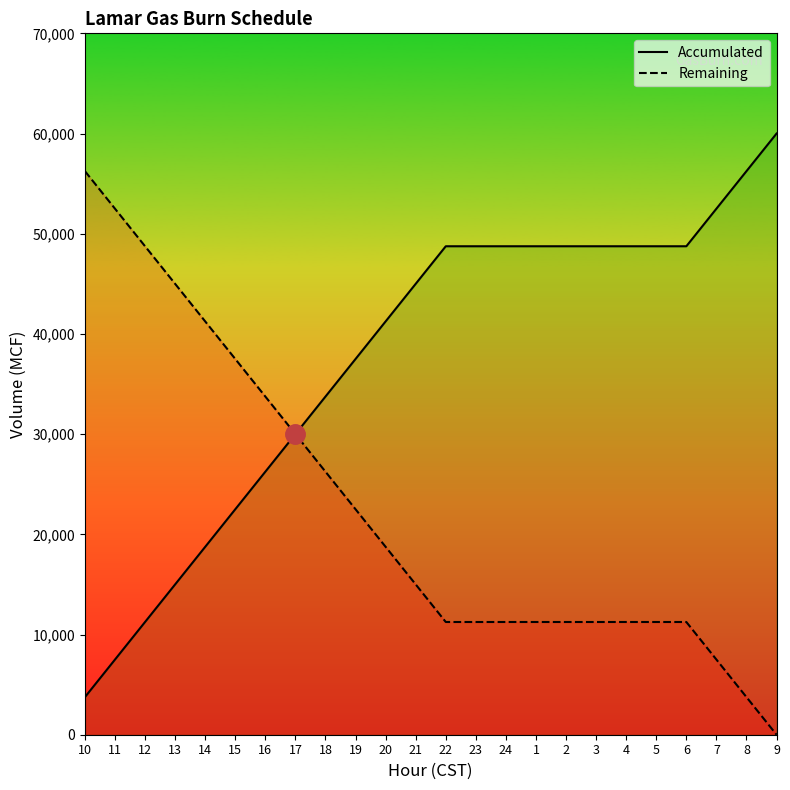

Does the chart have visible grid lines?

No